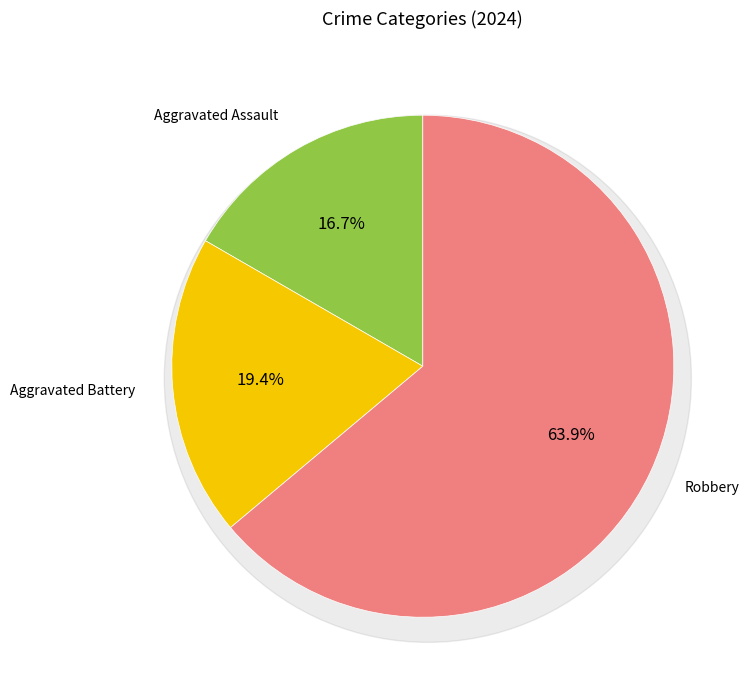

What percentage is the Robbery slice, to the nearest percent?

64%